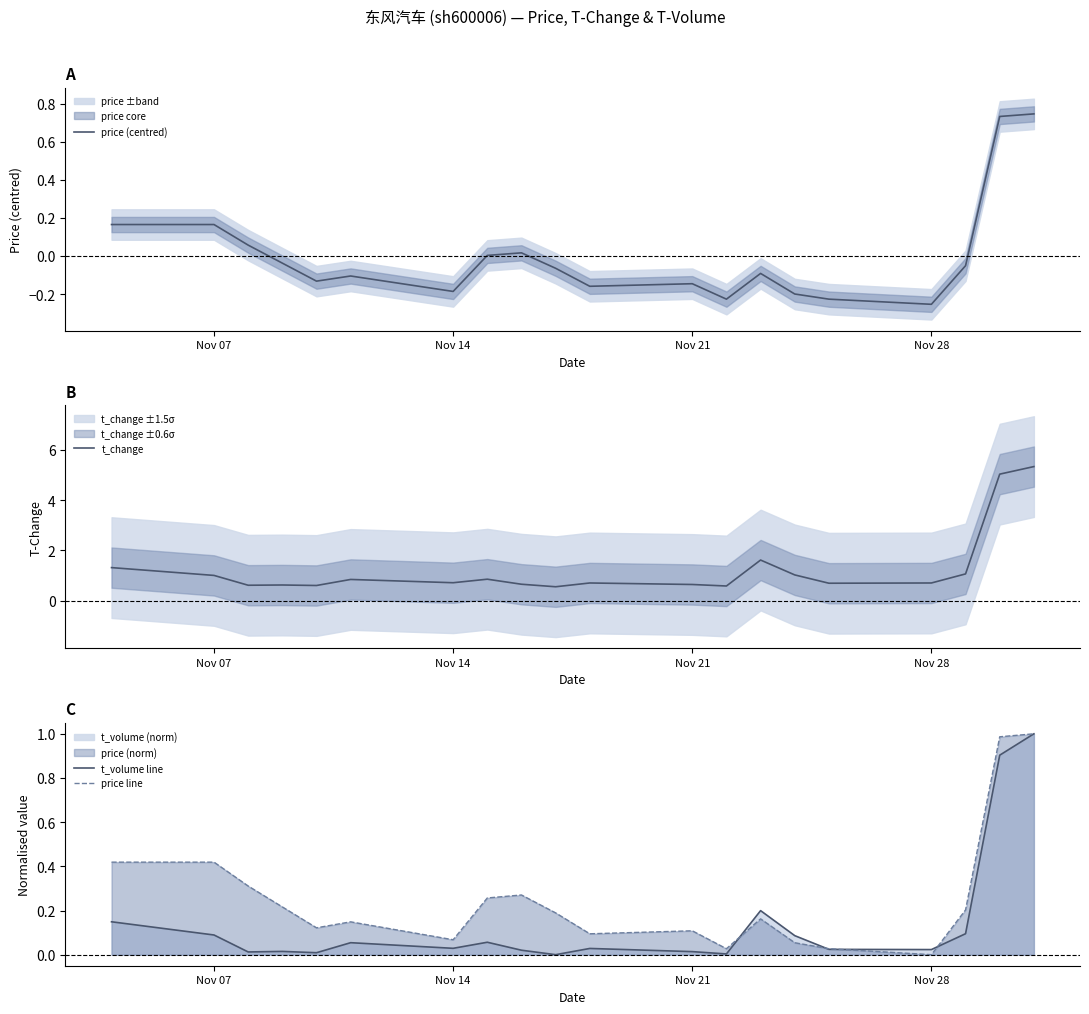

What is the highest value of the t_change series?

5.3